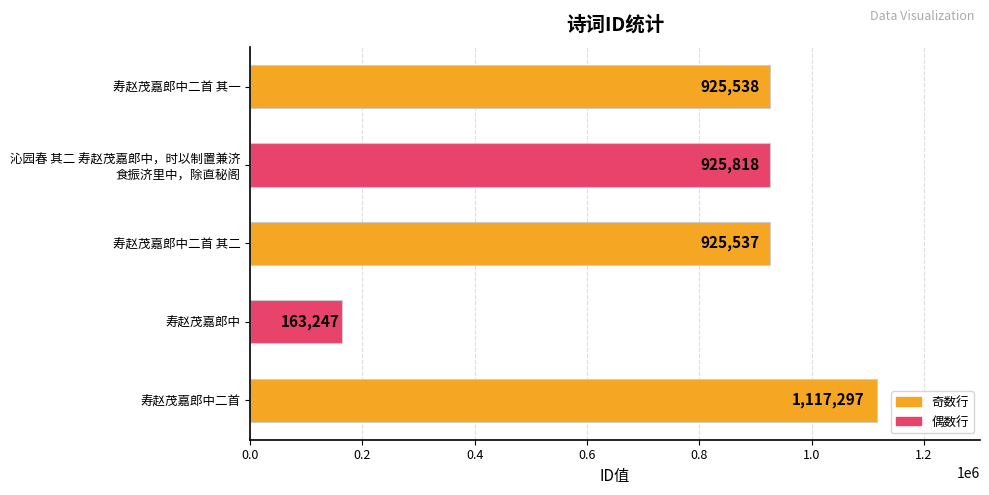

What is the change in value from 寿赵茂嘉郎中 to 寿赵茂嘉郎中二首 其一?

+762291